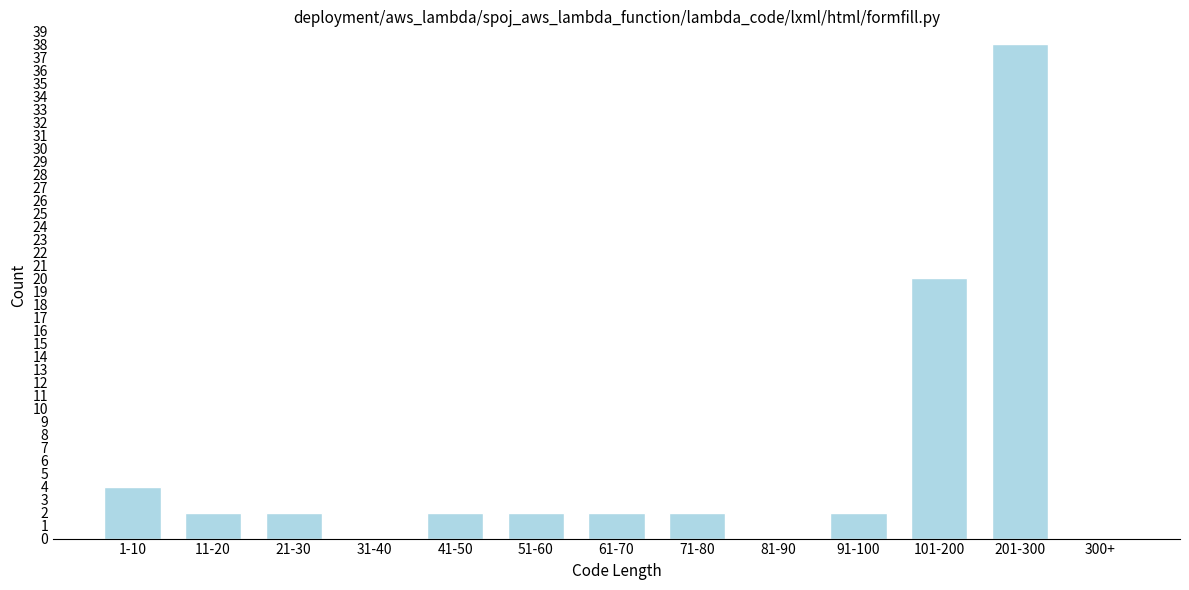

Reading left to right, transcribe all the data shown in this chart.

1-10=4	11-20=2	21-30=2	31-40=0	41-50=2	51-60=2	61-70=2	71-80=2	81-90=0	91-100=2	101-200=20	201-300=38	300+=0